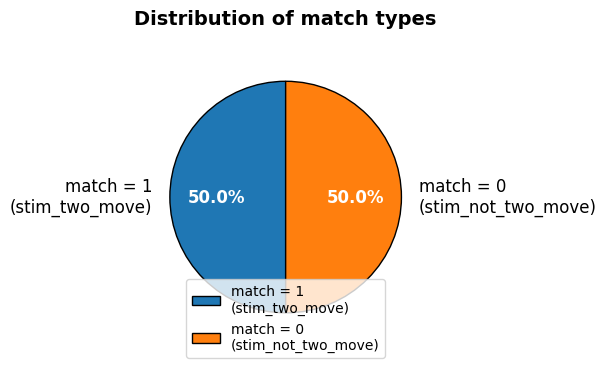

Count the number of slices in the pie.

2